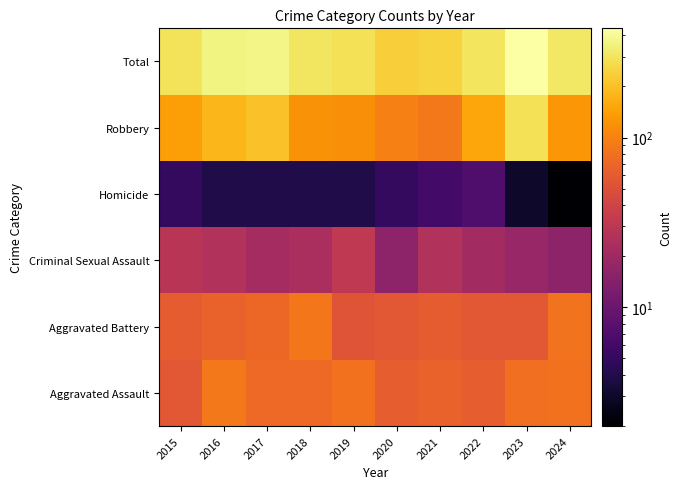

At how many categories does at least one series exceed 221?

10